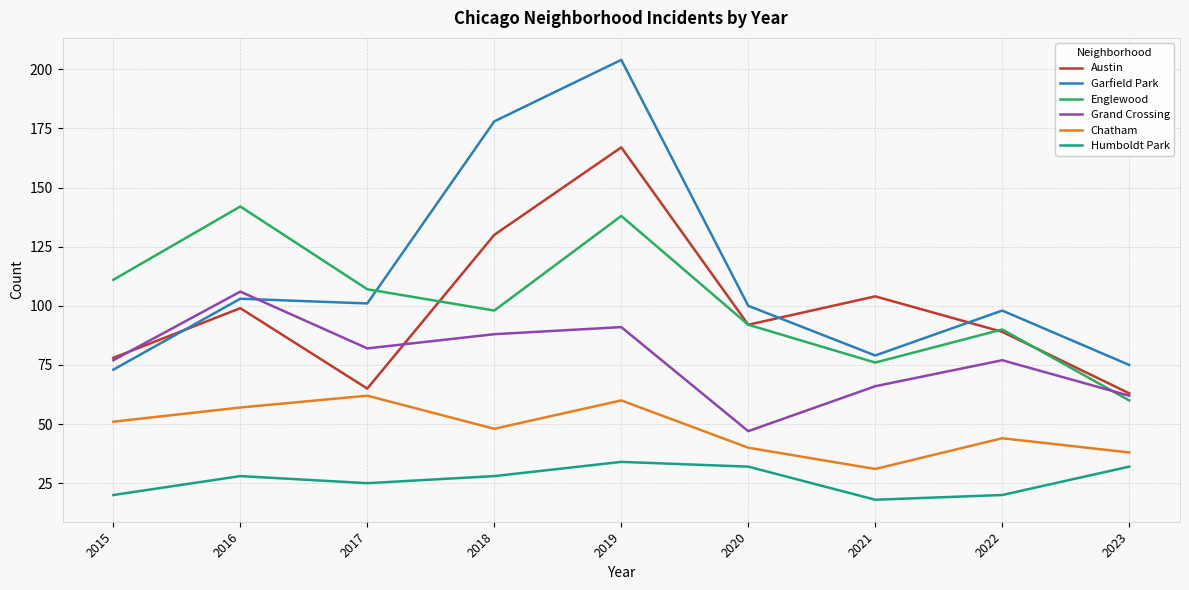

What is the difference between the maximum and minimum values in the Humboldt Park series?

16